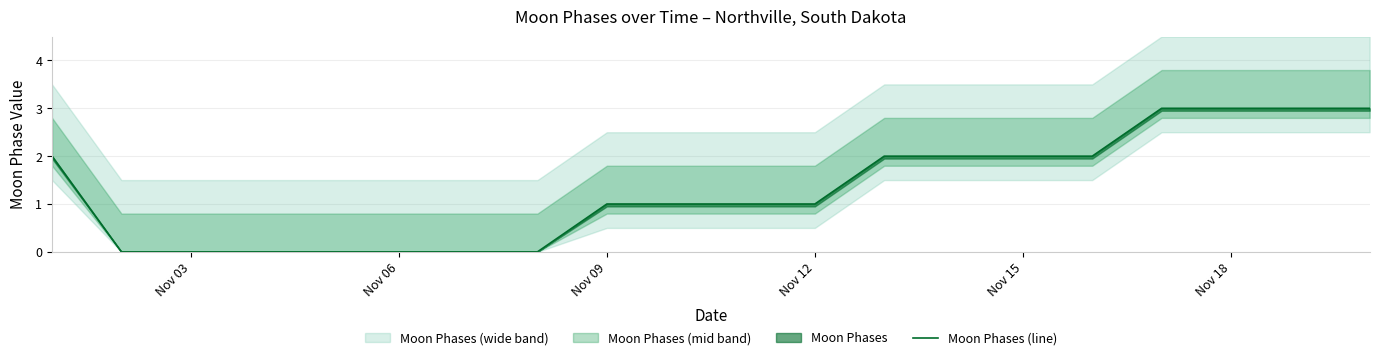

At which label is the value closest to 1?

Nov 09